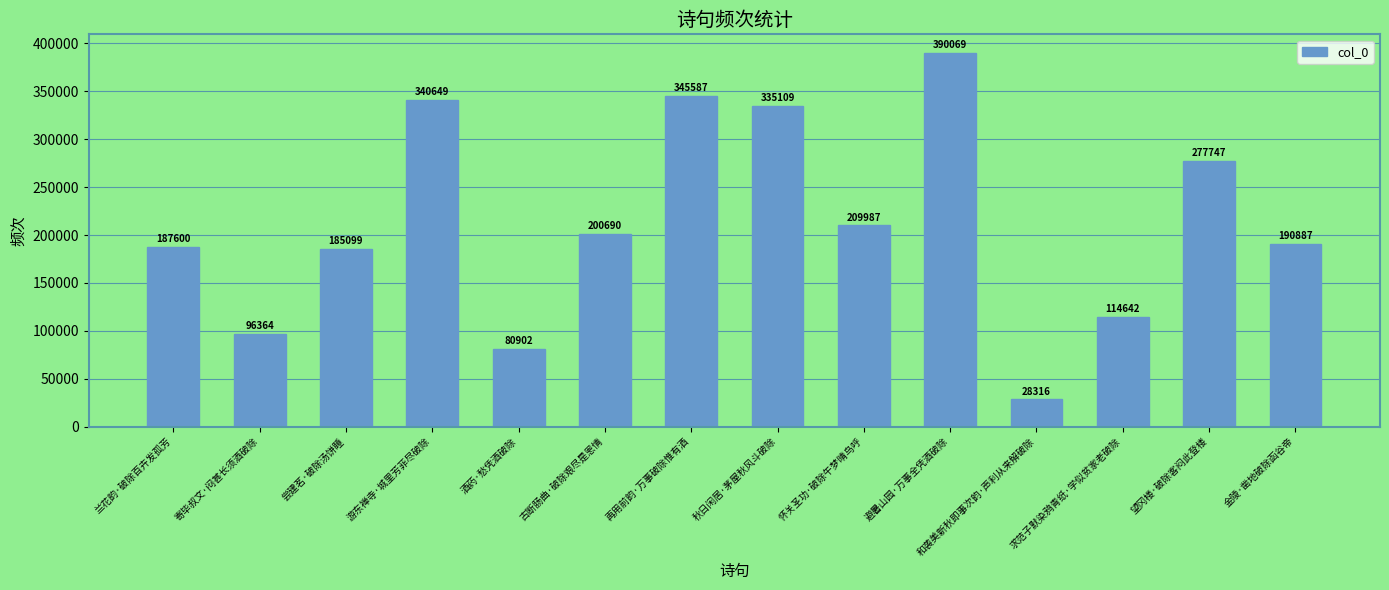

What position from the right is 金陵·凿地破除函谷帝?

1